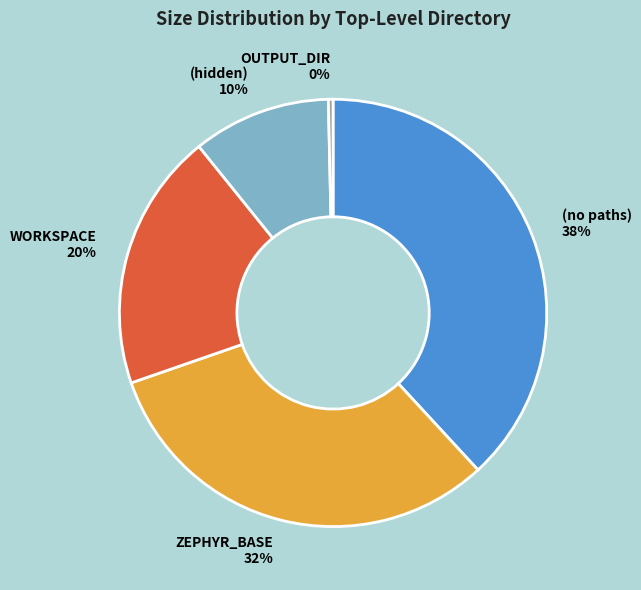

Do (no paths) and WORKSPACE together represent more than half of the pie?

Yes